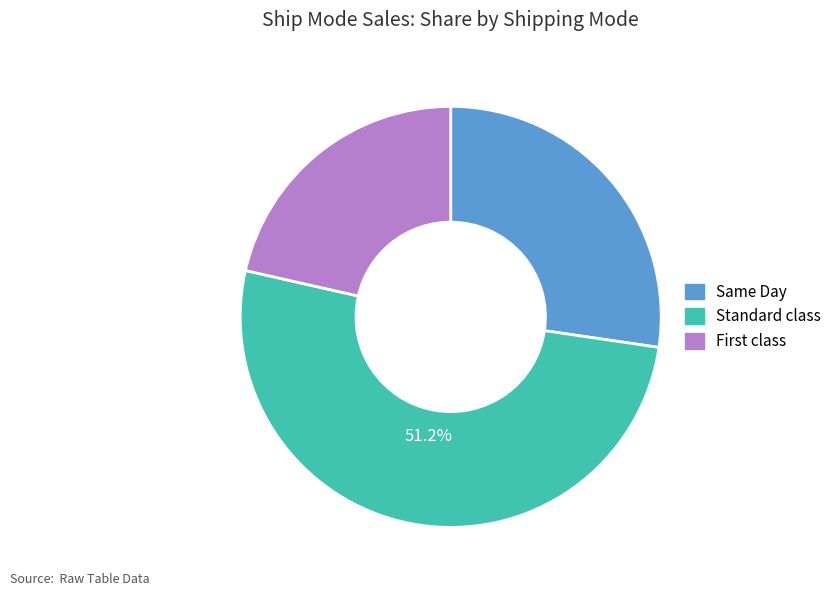

What is the smallest slice in the pie chart?

First class